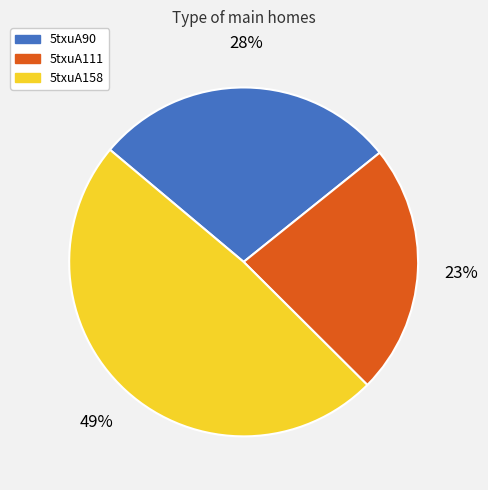

How many segments does this pie chart have?

3